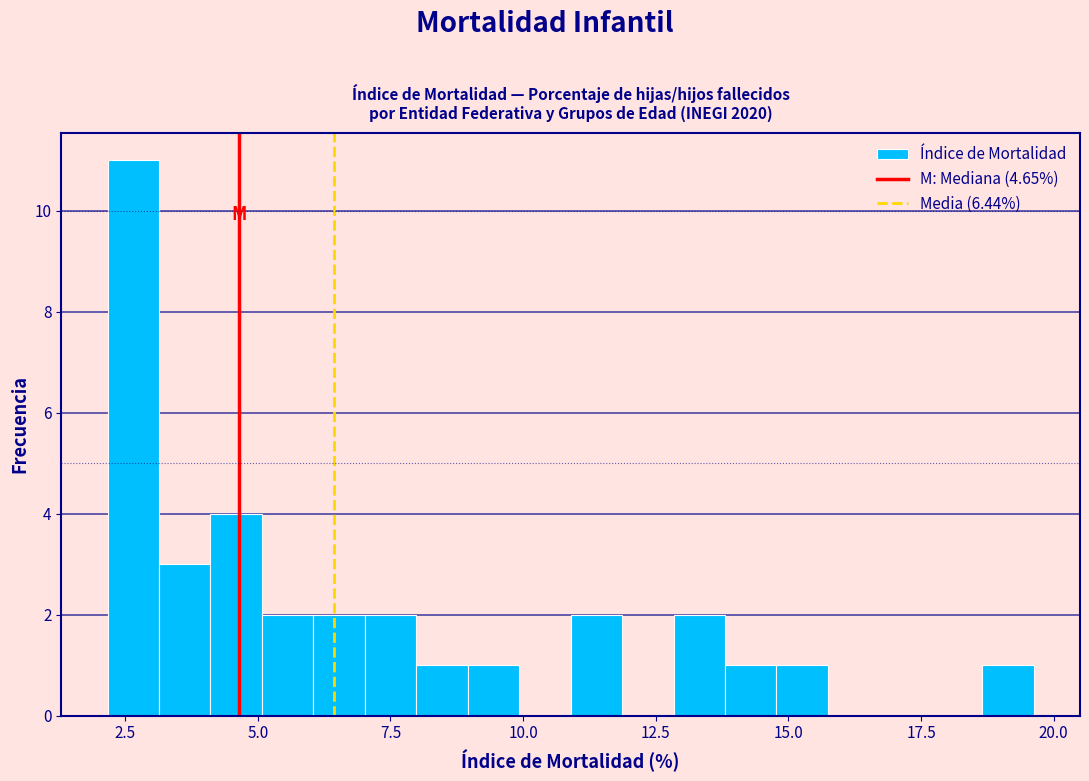

Around what value on the x-axis is the tallest bar? Give the approximate position of its centre, as read against the axis.

2.5